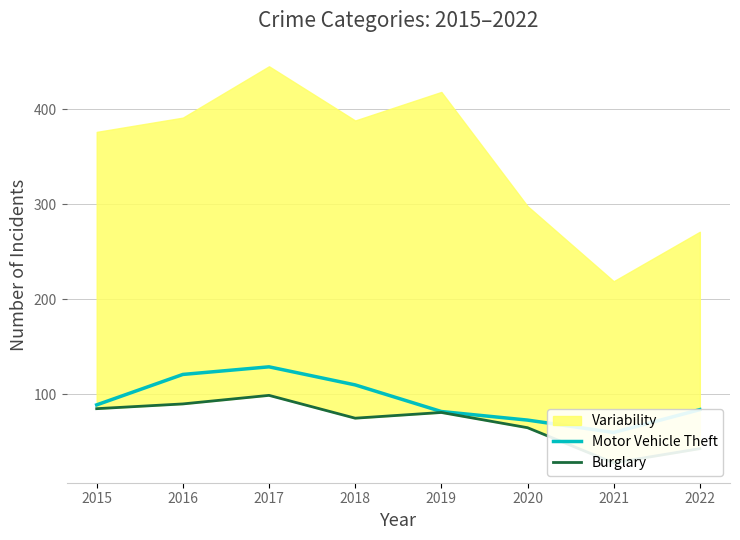

Is the value of Burglary at 2020 greater than the value of Motor Vehicle Theft at 2021?

Yes